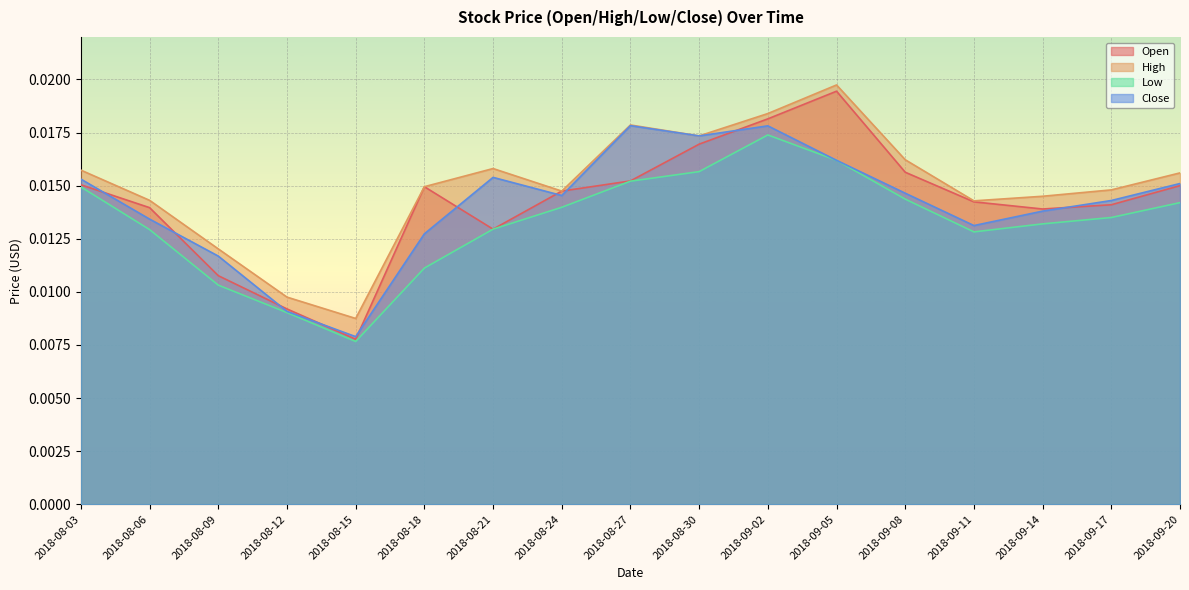

True or false: Open and Low cross at least once.

False